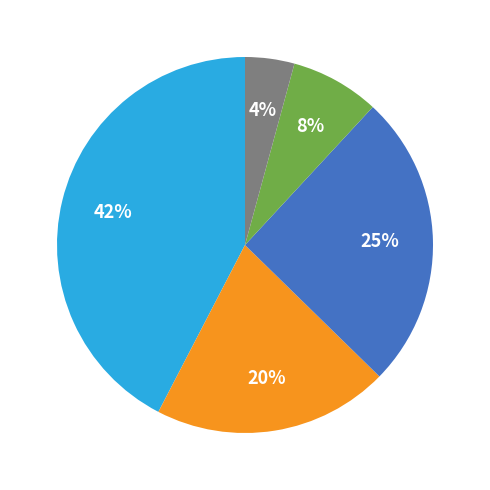

To the nearest percent, what is the average slice percentage?

20%